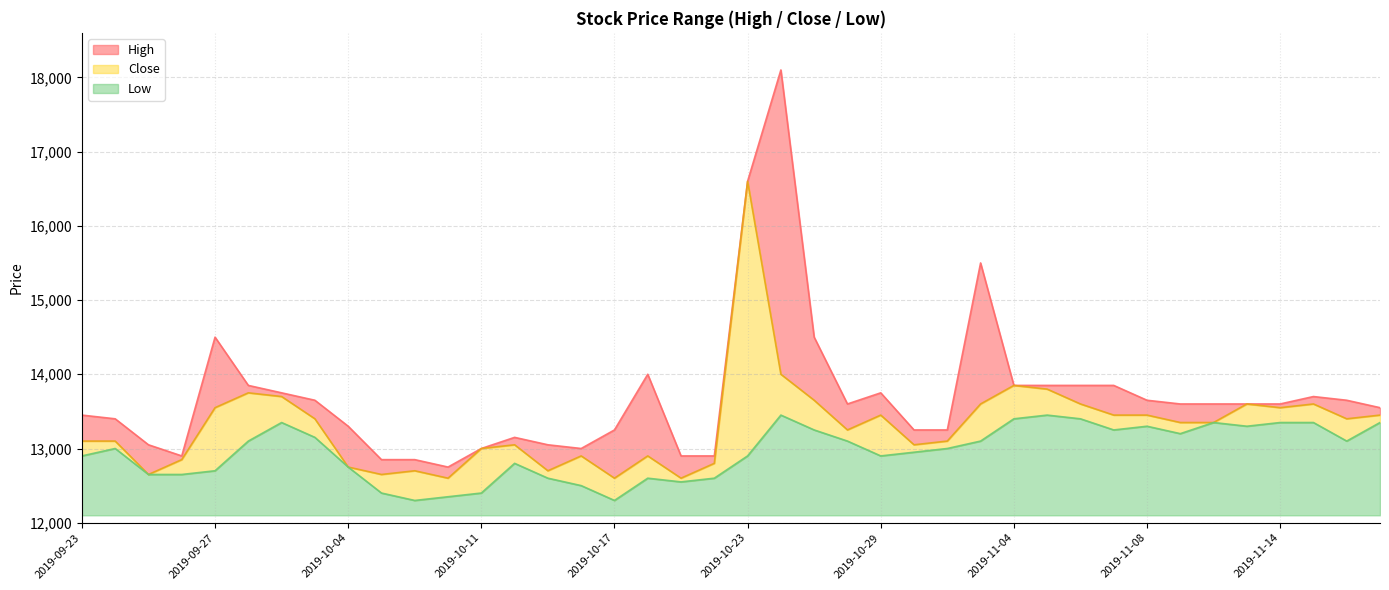

Does the chart display data point markers on the line(s)?

No